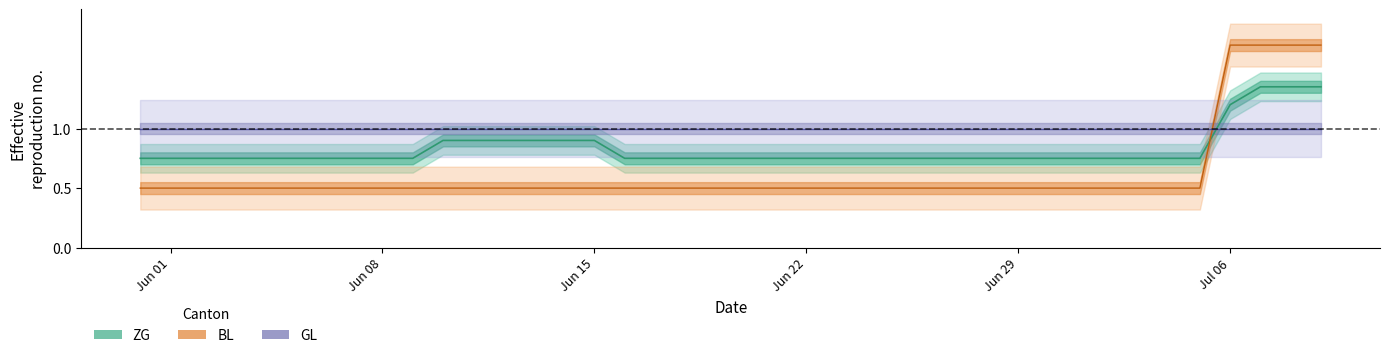

Reading left to right, what are all the values shown in this chart?

ZG: 0.8	0.8	0.8	0.8	0.8	0.8	0.8	0.8	0.8	0.8	0.9	0.9	0.9	0.9	0.9	0.9	0.8	0.8	0.8	0.8	0.8	0.8	0.8	0.8	0.8	0.8	0.8	0.8	0.8	0.8	0.8	0.8	0.8	0.8	0.8	0.8	1.2	1.4	1.4	1.4
BL: 0.5	0.5	0.5	0.5	0.5	0.5	0.5	0.5	0.5	0.5	0.5	0.5	0.5	0.5	0.5	0.5	0.5	0.5	0.5	0.5	0.5	0.5	0.5	0.5	0.5	0.5	0.5	0.5	0.5	0.5	0.5	0.5	0.5	0.5	0.5	0.5	1.7	1.7	1.7	1.7
GL: 1.0	1.0	1.0	1.0	1.0	1.0	1.0	1.0	1.0	1.0	1.0	1.0	1.0	1.0	1.0	1.0	1.0	1.0	1.0	1.0	1.0	1.0	1.0	1.0	1.0	1.0	1.0	1.0	1.0	1.0	1.0	1.0	1.0	1.0	1.0	1.0	1.0	1.0	1.0	1.0